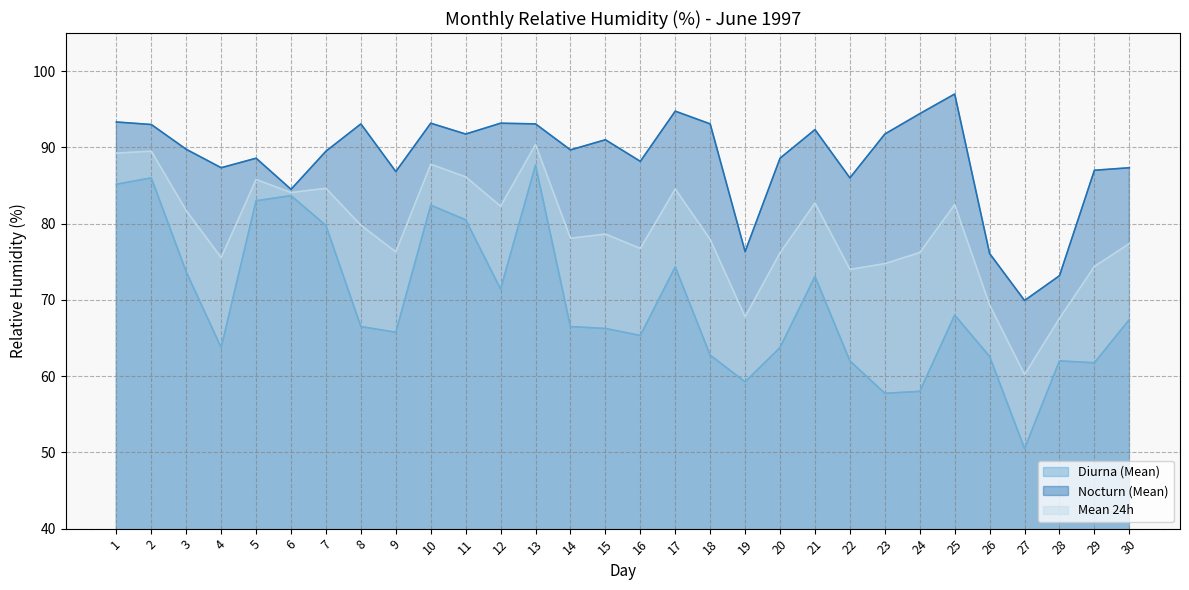

What is the difference between the maximum and minimum values in the Diurna (Mean) series?

37.2